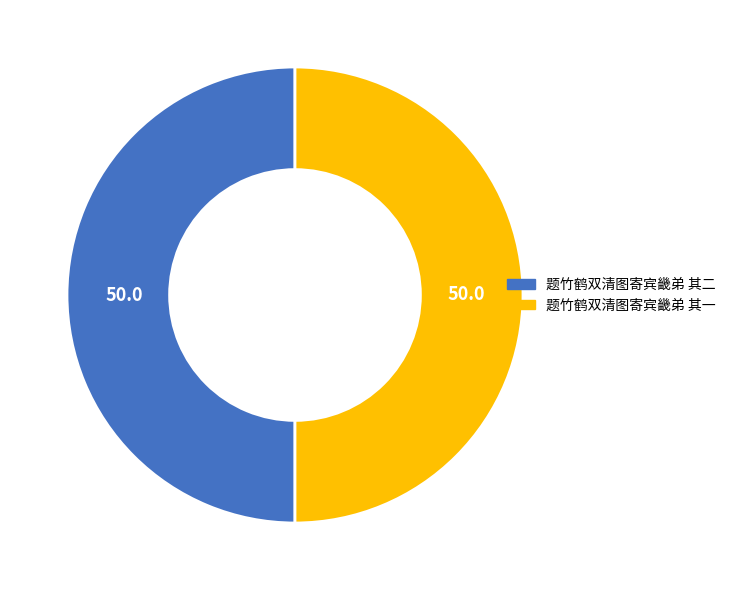

How many segments does this pie chart have?

2